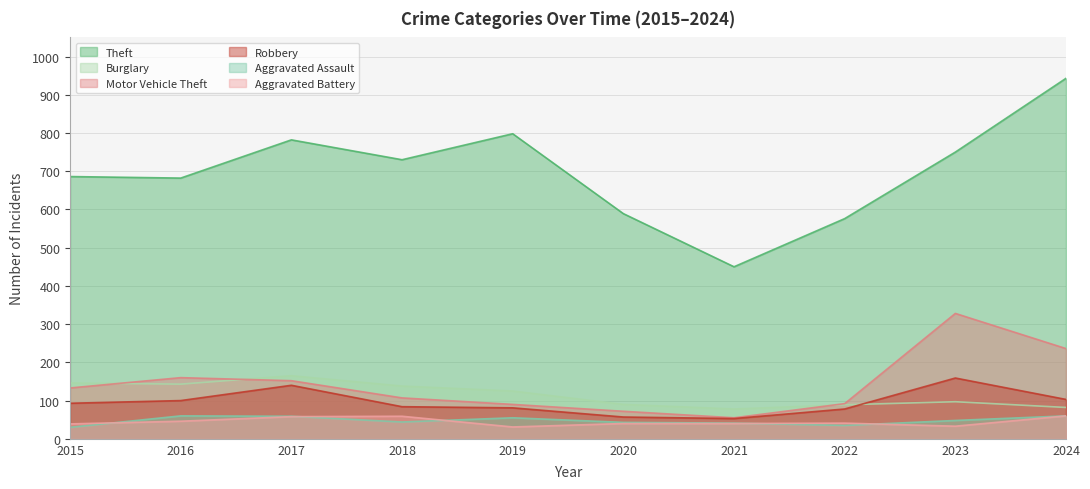

What is the total value across all series at 2024?

1484